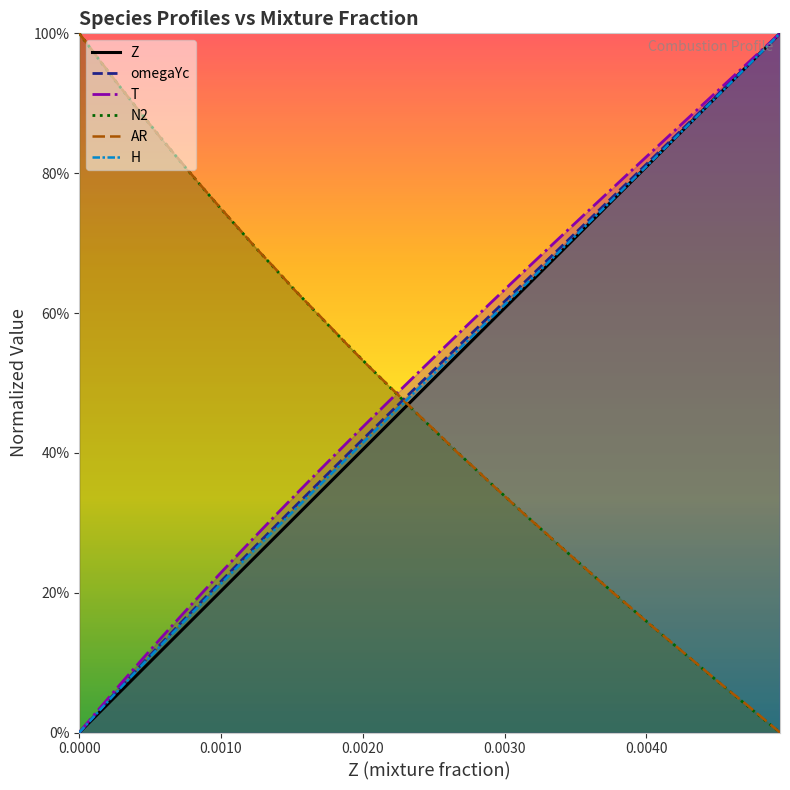

Is the value of N2 at 29 greater than the value of omegaYc at 0.0020?

Yes